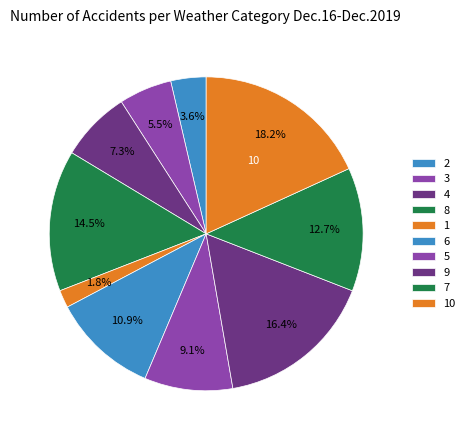

How many segments does this pie chart have?

10